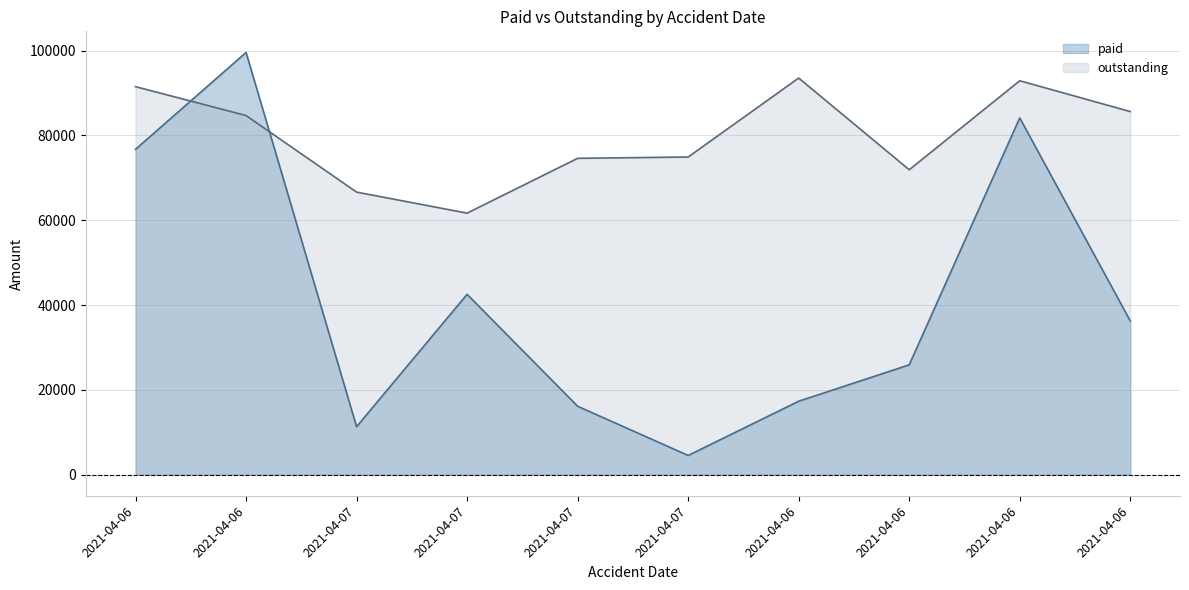

At which category is the sum across all series the highest?

2021-04-06